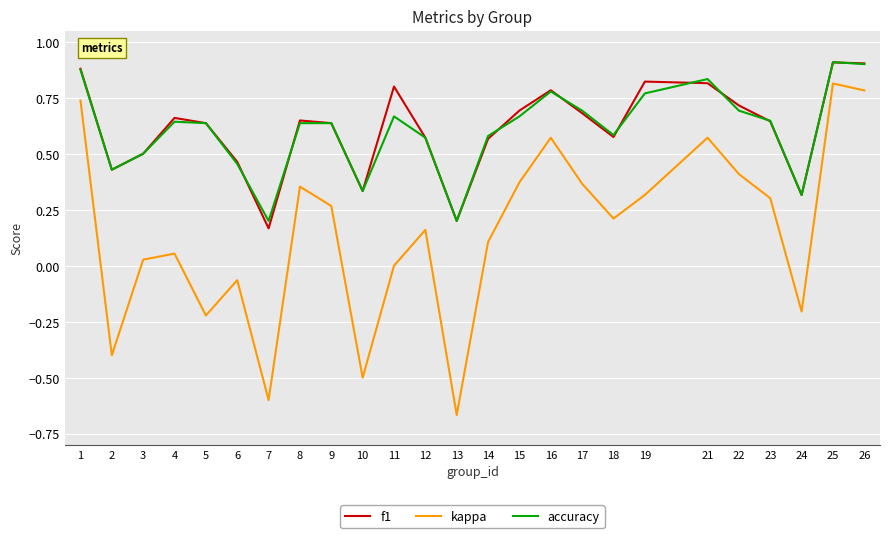

True or false: accuracy has more than 1 points higher than both neighbors.

True